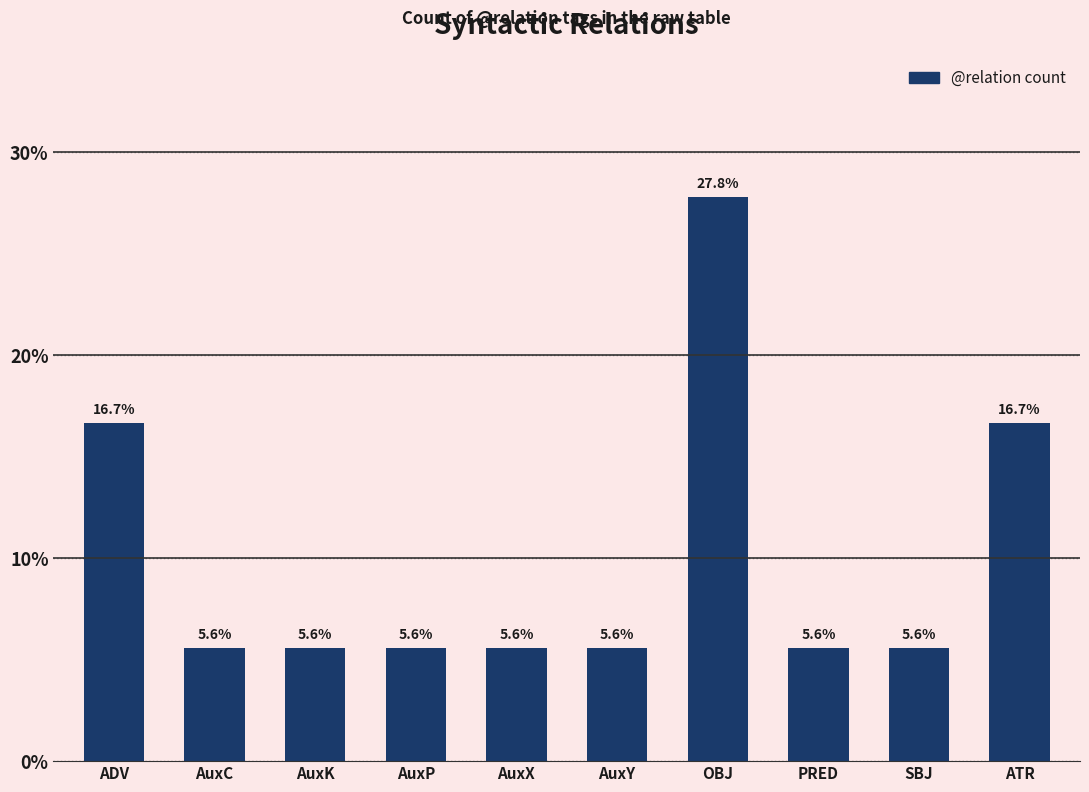

Which has a higher value, AuxY or ATR?

ATR